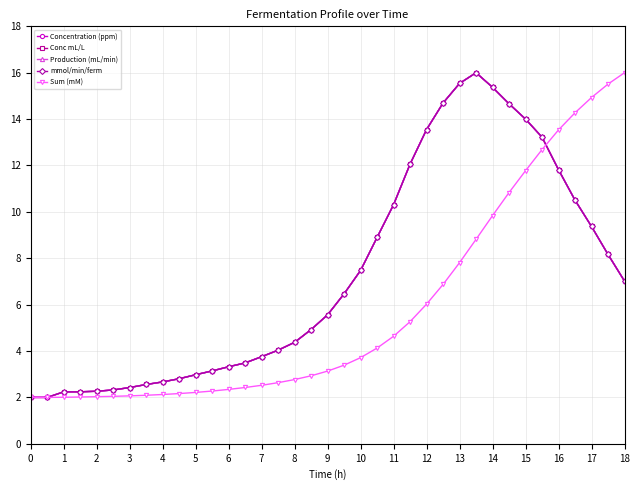

Reading right to left, what are all the values shown in this chart?

Concentration (ppm): 7.0	8.2	9.4	10.5	11.8	13.2	14.0	14.7	15.4	16.0	15.5	14.7	13.6	12.1	10.3	8.9	7.5	6.5	5.6	4.9	4.4	4.0	3.8	3.5	3.3	3.1	3.0	2.8	2.7	2.6	2.4	2.3	2.3	2.2	2.2	2.0	2.0
Conc mL/L: 7.0	8.2	9.4	10.5	11.8	13.2	14.0	14.7	15.4	16.0	15.5	14.7	13.6	12.1	10.3	8.9	7.5	6.5	5.6	4.9	4.4	4.0	3.8	3.5	3.3	3.1	3.0	2.8	2.7	2.6	2.4	2.3	2.3	2.2	2.2	2.0	2.0
Production (mL/min): 7.0	8.2	9.4	10.5	11.8	13.2	14.0	14.7	15.4	16.0	15.5	14.7	13.6	12.1	10.3	8.9	7.5	6.5	5.6	4.9	4.4	4.0	3.8	3.5	3.3	3.1	3.0	2.8	2.7	2.6	2.4	2.3	2.3	2.2	2.2	2.0	2.0
mmol/min/ferm: 7.0	8.2	9.4	10.5	11.8	13.2	14.0	14.7	15.4	16.0	15.5	14.7	13.6	12.1	10.3	8.9	7.5	6.5	5.6	4.9	4.4	4.0	3.8	3.5	3.3	3.1	3.0	2.8	2.7	2.6	2.4	2.3	2.3	2.2	2.2	2.0	2.0
Sum (mM): 16.0	15.5	14.9	14.3	13.5	12.7	11.8	10.8	9.8	8.8	7.8	6.9	6.0	5.3	4.6	4.1	3.7	3.4	3.1	2.9	2.8	2.6	2.5	2.4	2.3	2.3	2.2	2.2	2.1	2.1	2.1	2.0	2.0	2.0	2.0	2.0	2.0